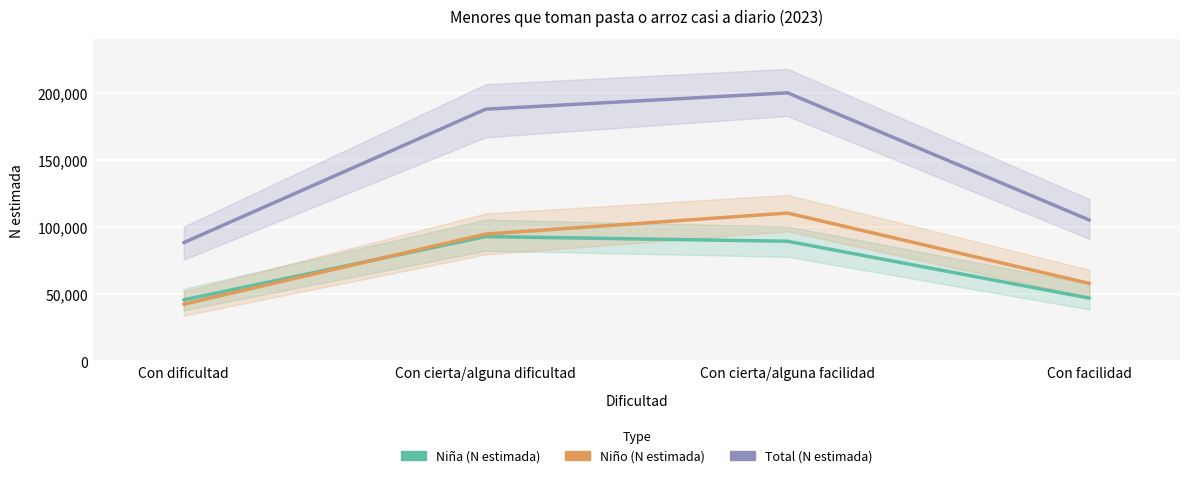

Which has a higher value, Con cierta/alguna dificultad or Con facilidad?

Con cierta/alguna dificultad